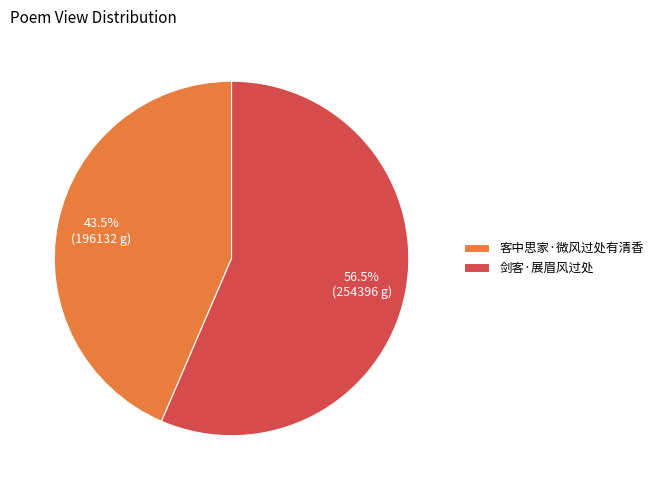

Combined, what portion of the pie is 剑客·展眉风过处 and 客中思家·微风过处有清香?

100.0%